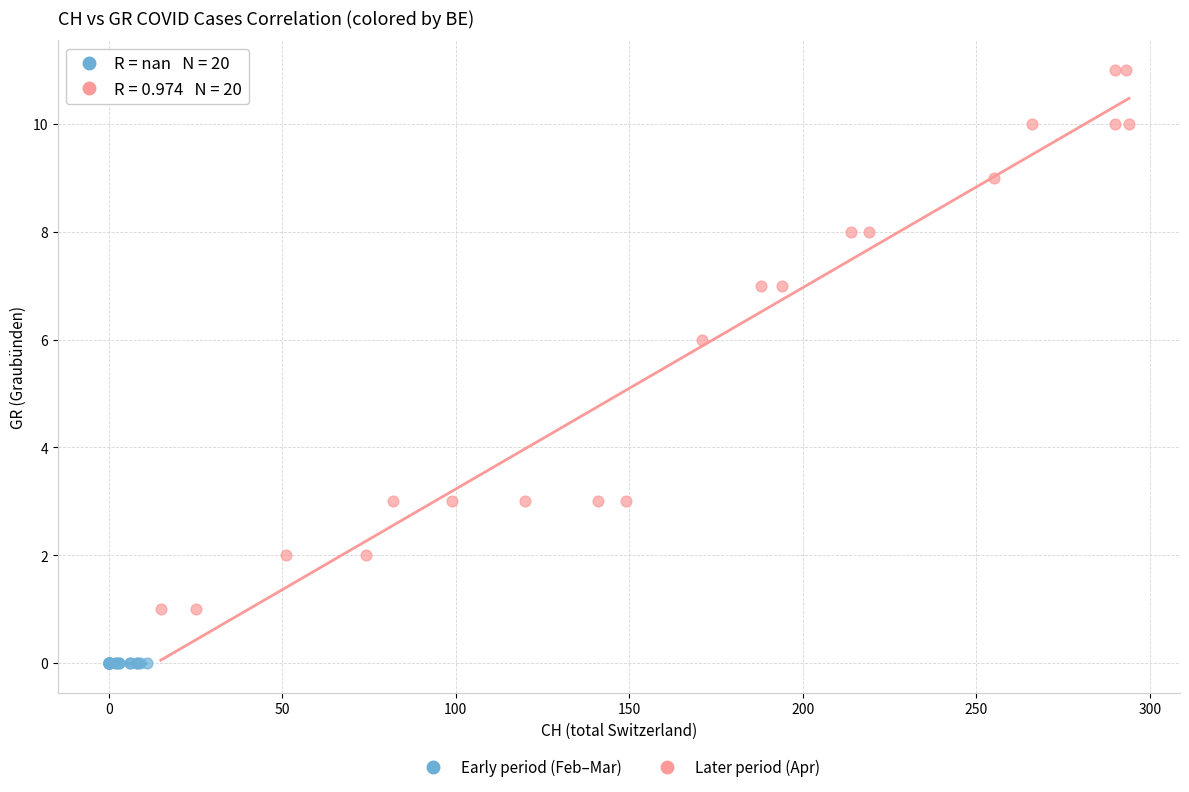

Which series contains the highest Y value?

Later period (Apr)